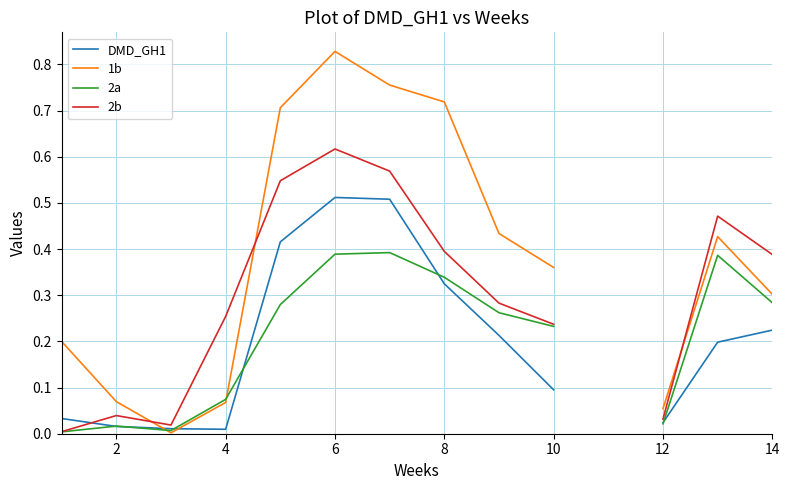

How many values in DMD_GH1 are above zero?

13